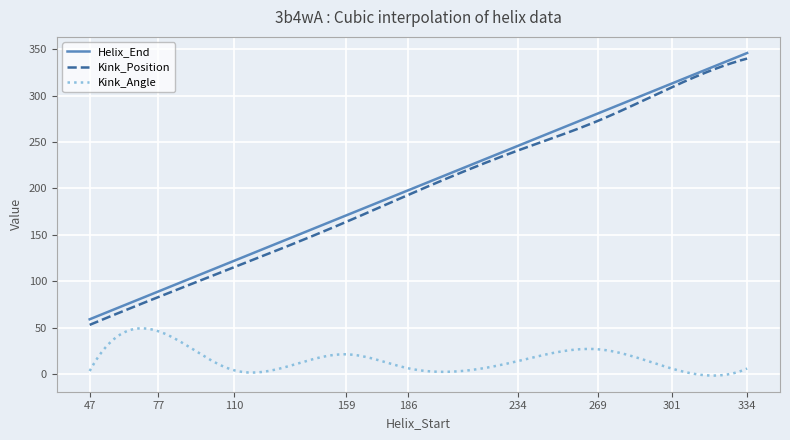

What is the maximum value for Helix_End?

346.0